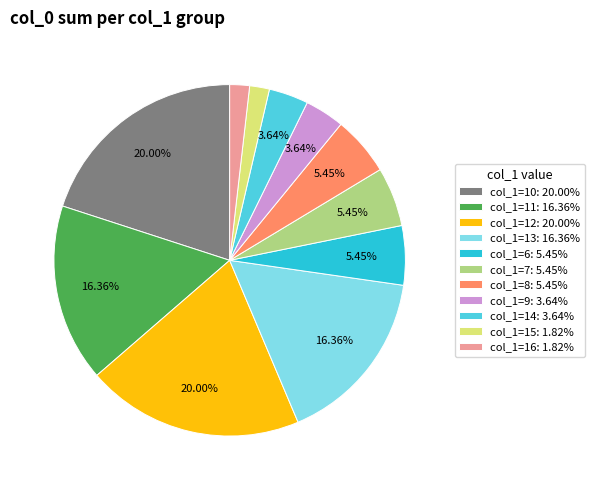

Which has a higher value, col_1=6: 5.45% or col_1=14: 3.64%?

col_1=6: 5.45%